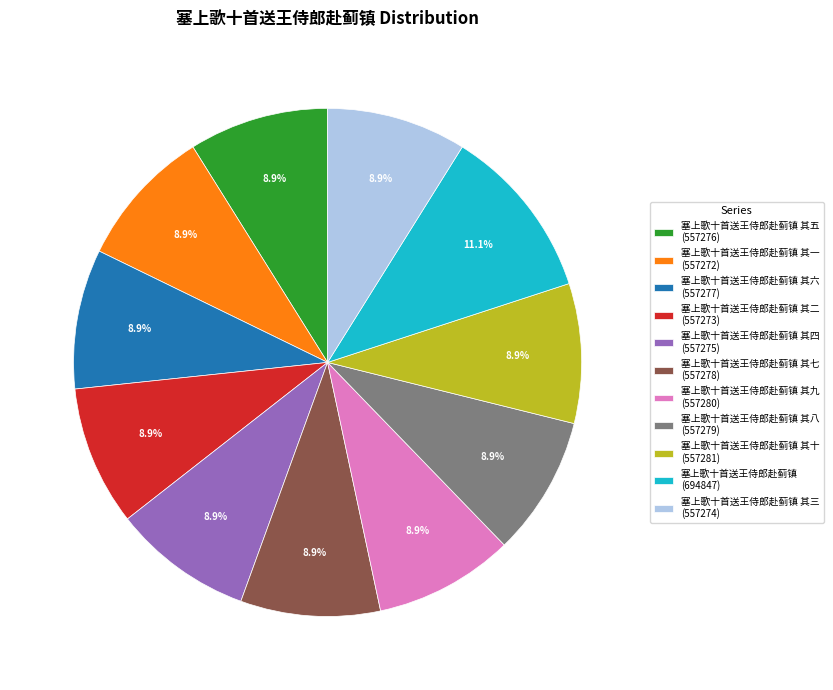

Approximately how many times larger is the value at 塞上歌十首送王侍郎赴蓟镇 其一 (557272) compared to 塞上歌十首送王侍郎赴蓟镇 其二 (557273)?

1.0